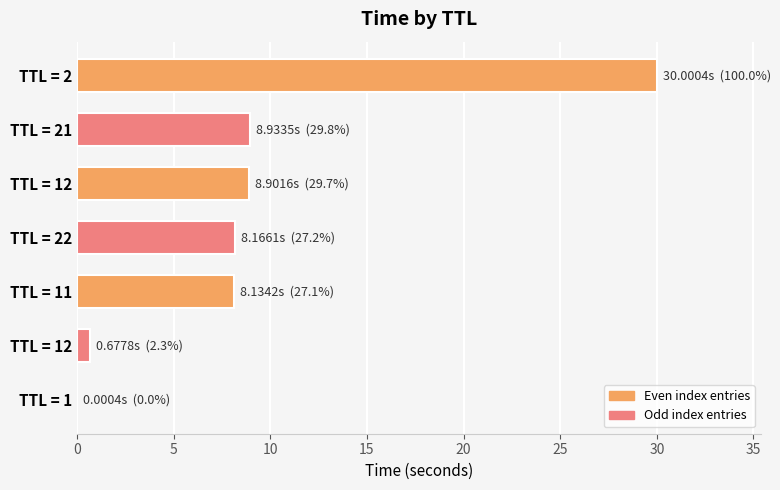

Count the number of categories in the chart.

7